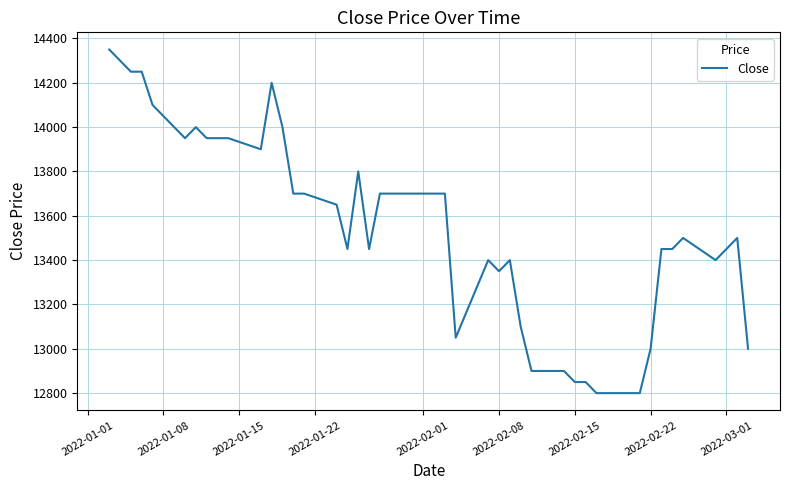

What is the difference between the maximum and minimum values?

1550